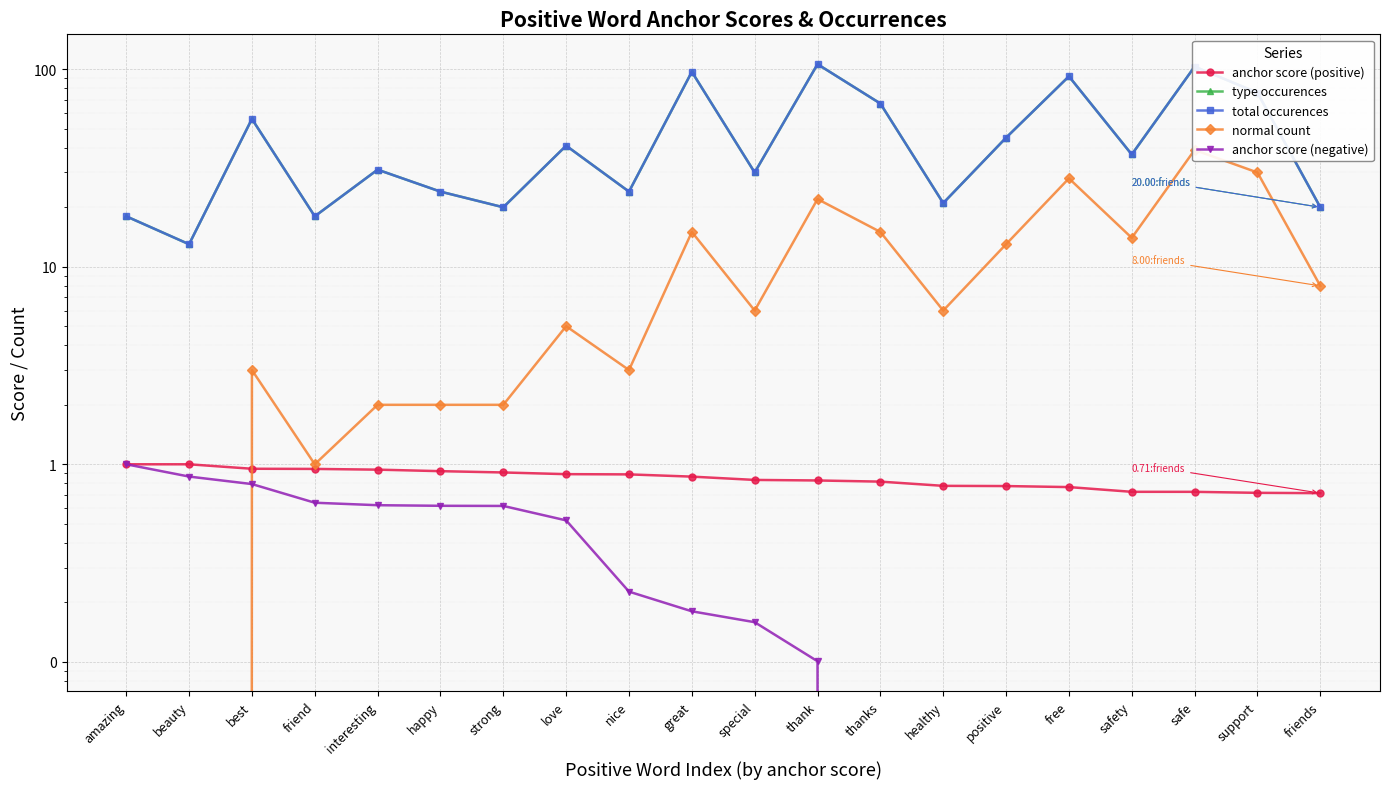

Is it true that anchor score (positive) equals 1.2 at nice?

False